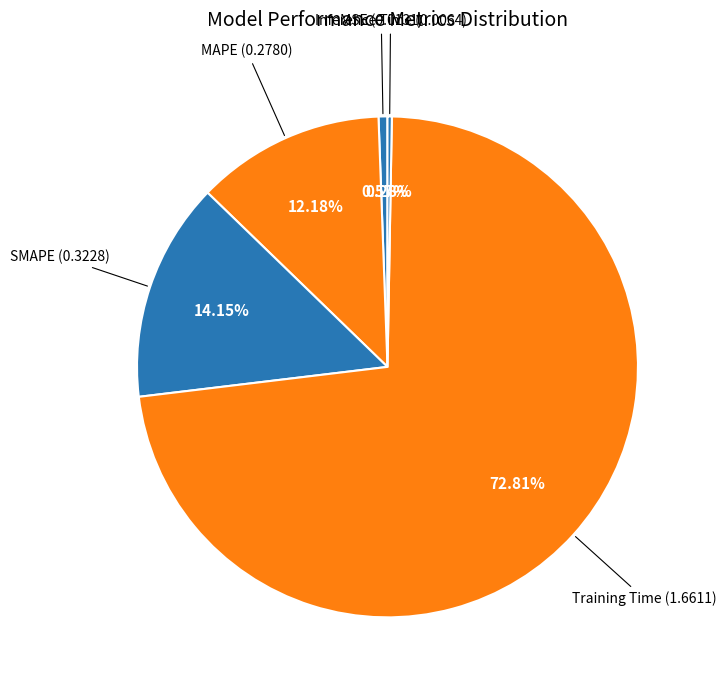

Combined, what portion of the pie is MSE and MAPE?

12.8%